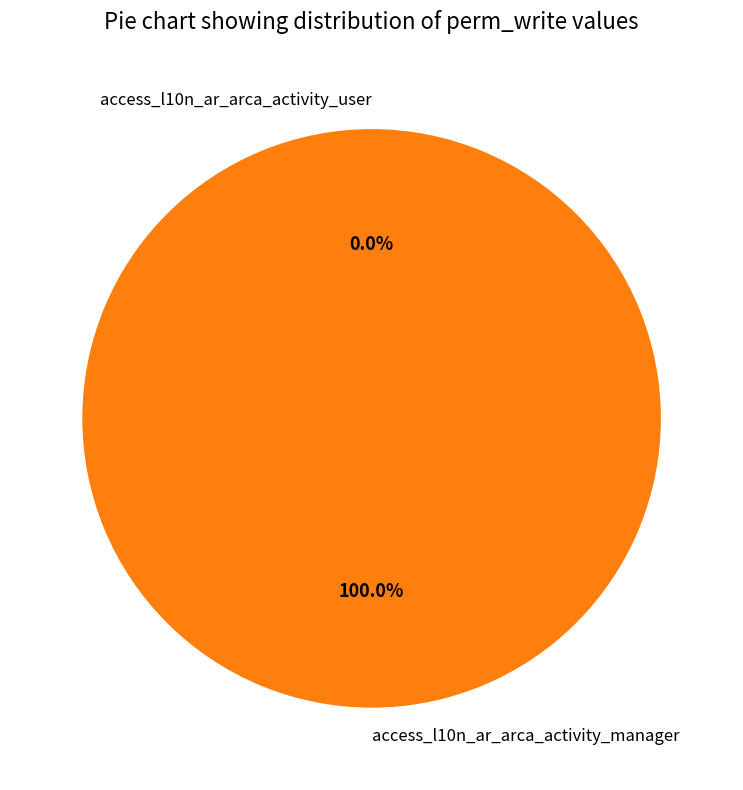

Rank the categories by value from highest to lowest.

access_l10n_ar_arca_activity_manager, access_l10n_ar_arca_activity_user